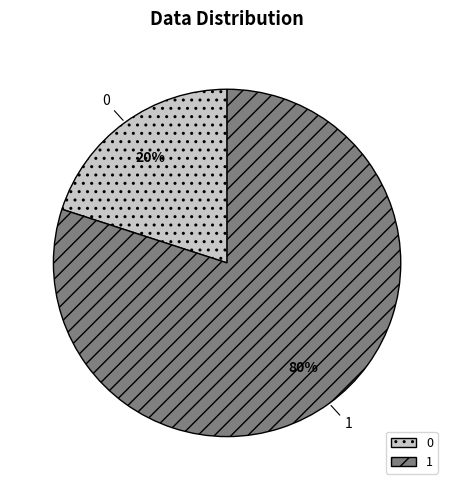

Approximately how many times larger is the value at 1 compared to 0?

4.0